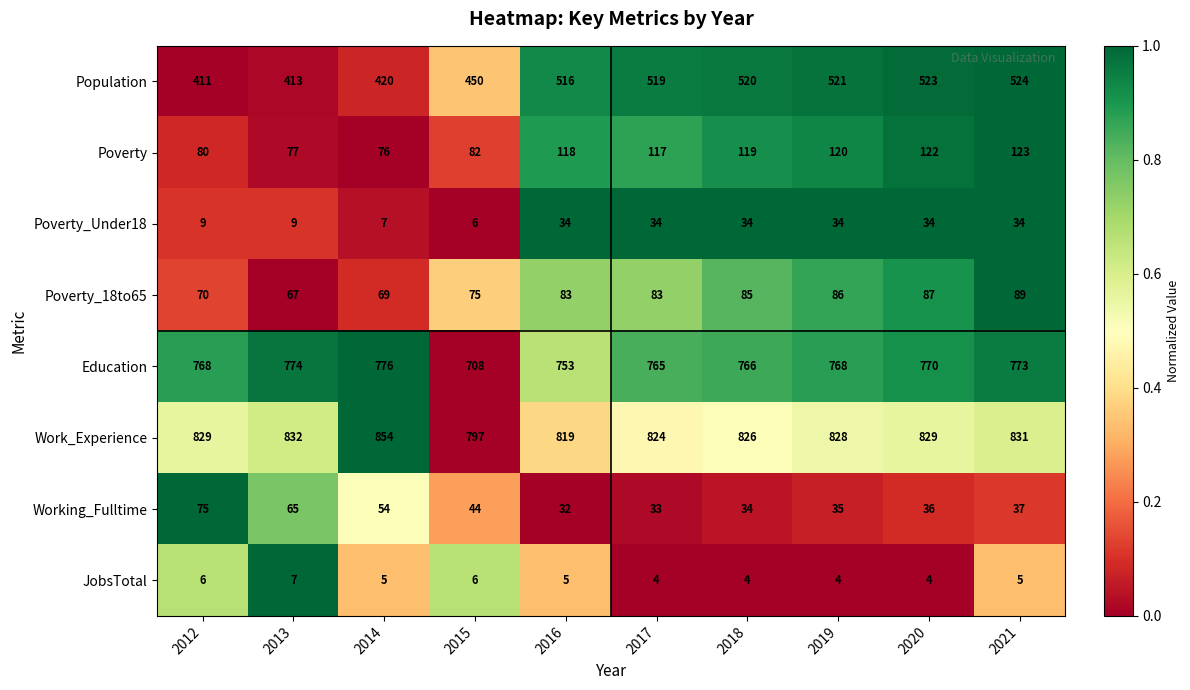

What is the approximate value of Poverty at 2015, to the nearest 10?

80